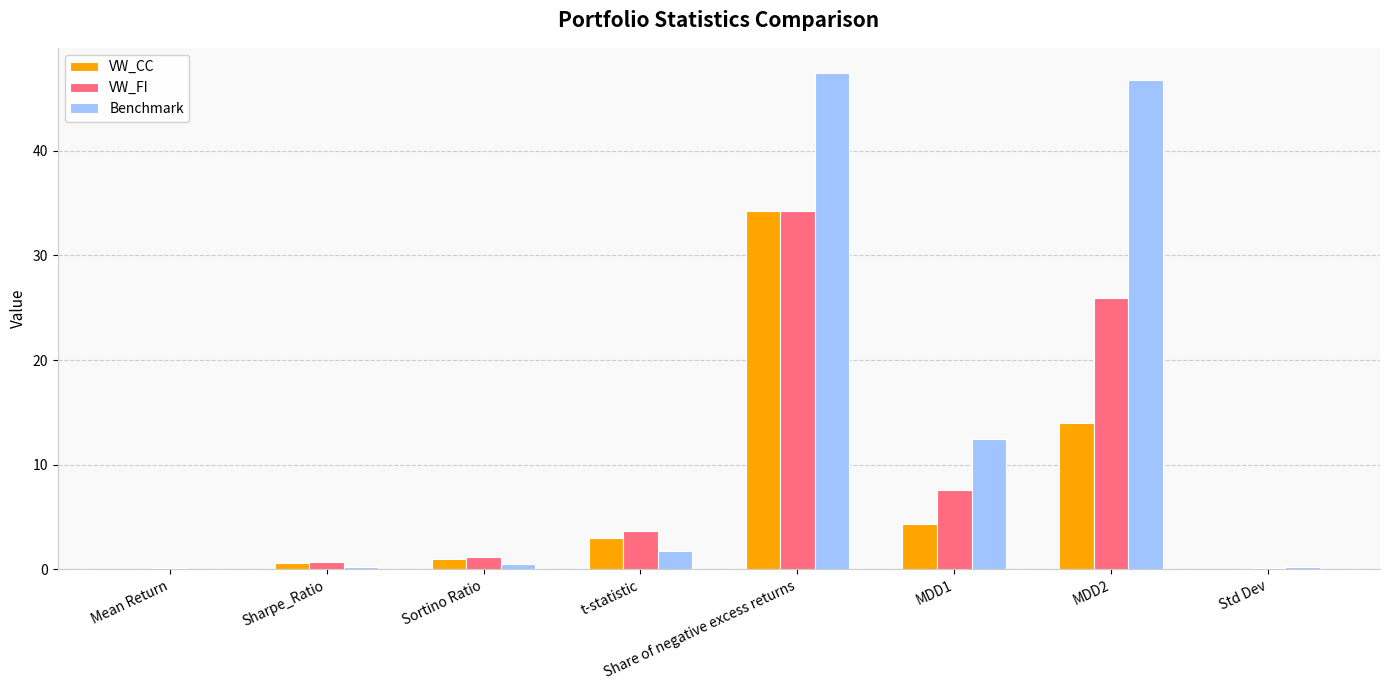

Count the number of categories in the chart.

8